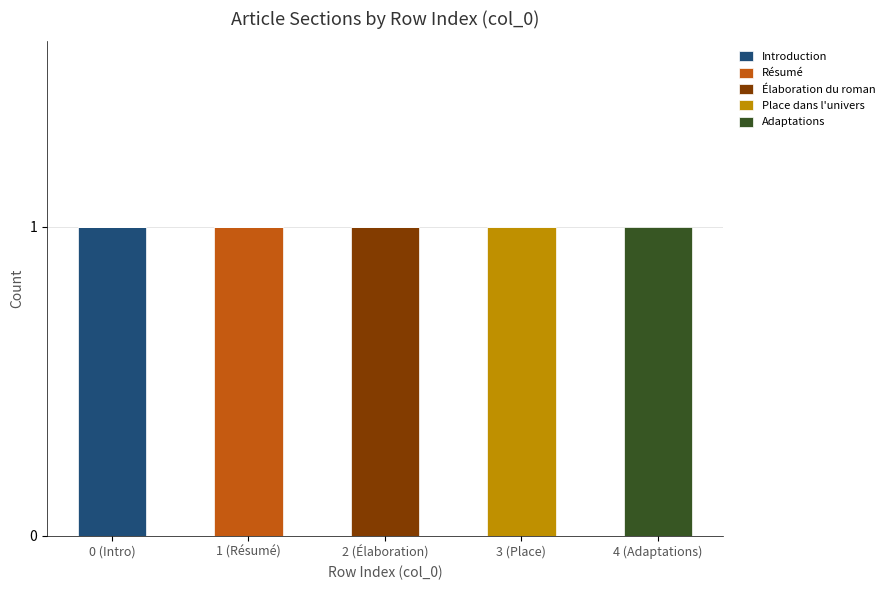

Are the bars horizontal?

No